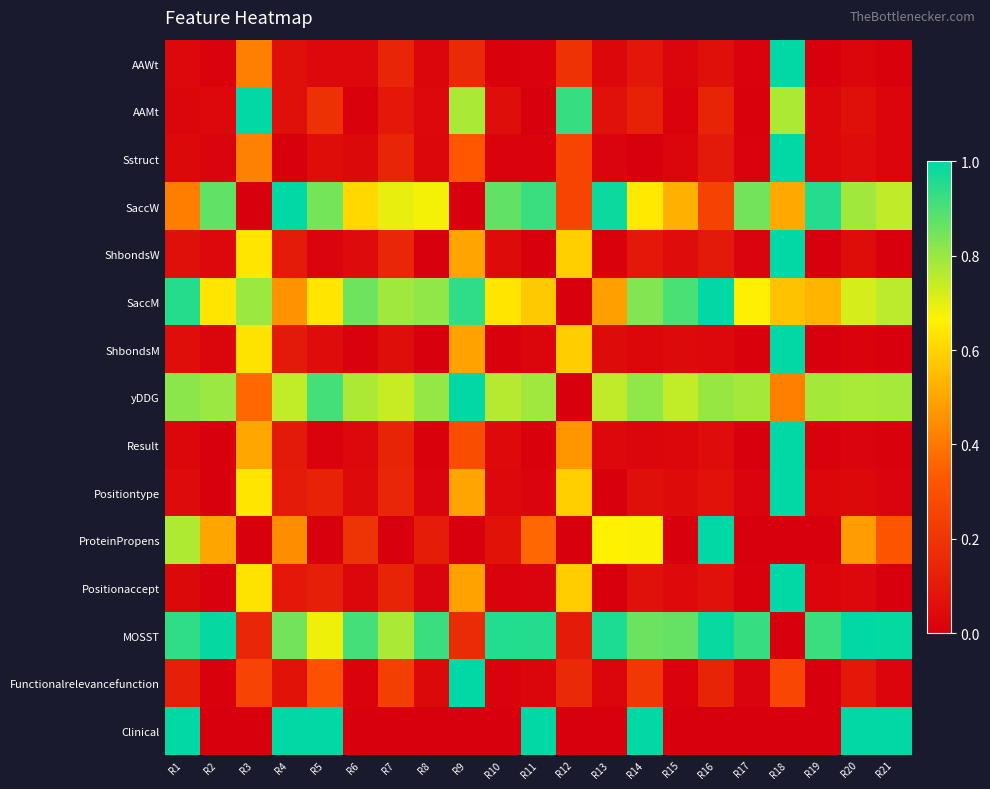

At which category is the sum across all series the highest?

R18